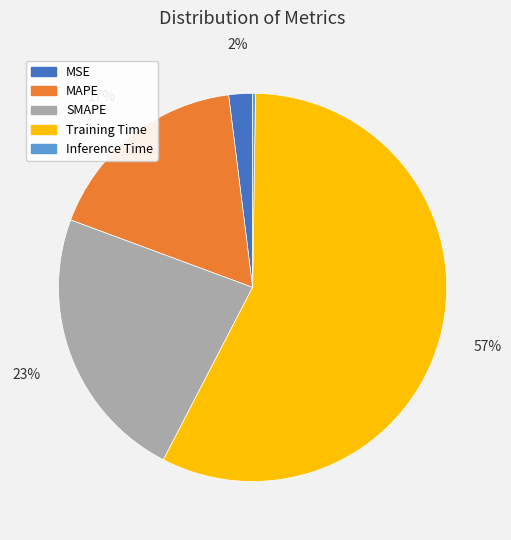

What percentage is the MAPE slice, to the nearest percent?

17%